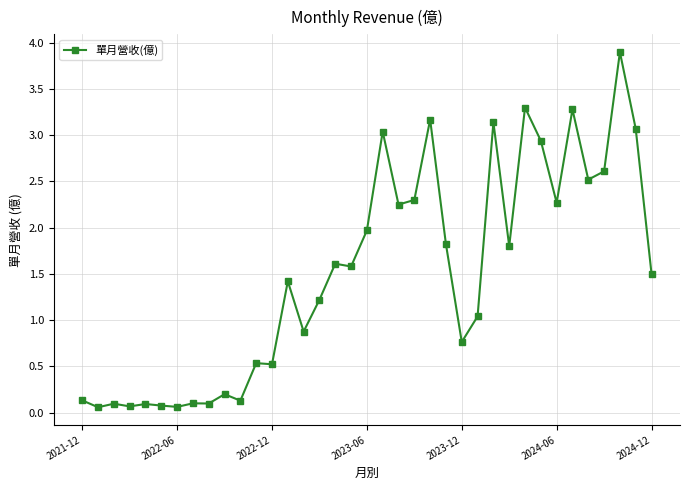

What is the difference between the second highest and second lowest values?

3.2